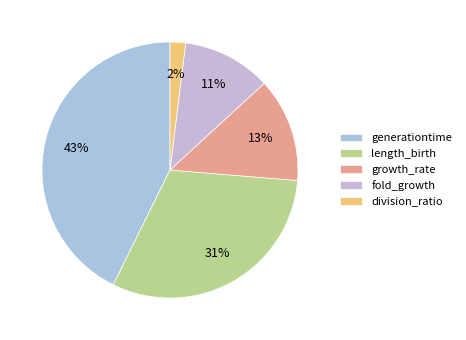

The growth_rate slice represents 1% of the pie. True or false?

False